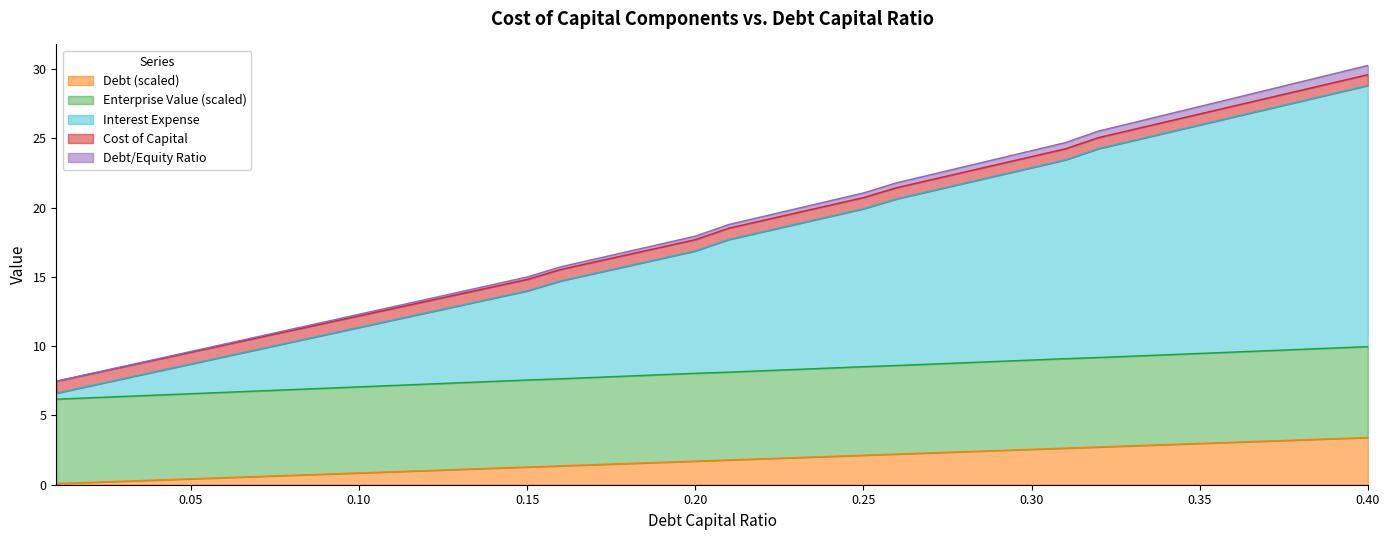

What is the minimum value shown in the chart?

0.1